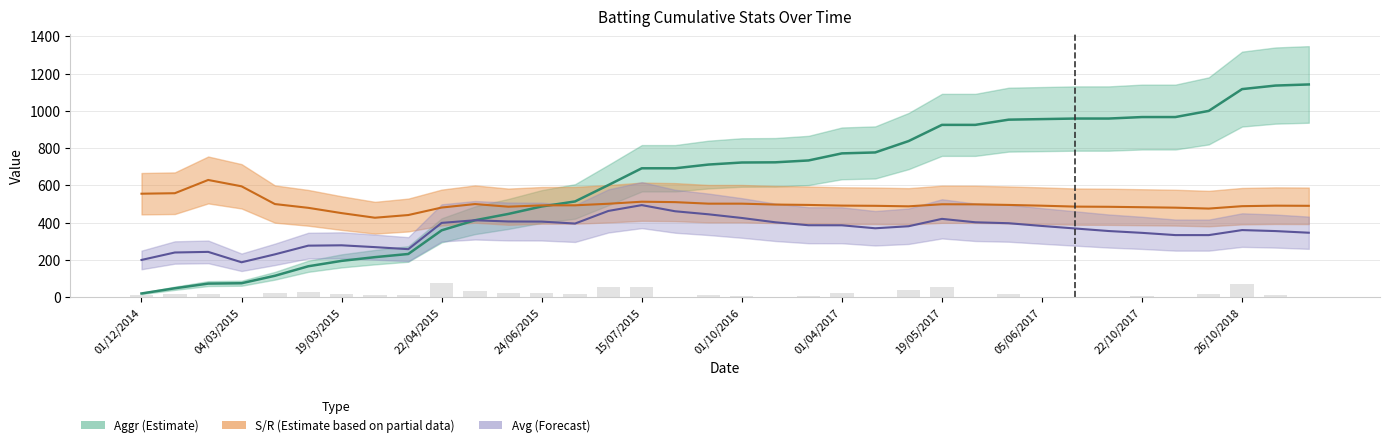

Between 21/06/2015 and 10/07/2015, which is larger?

10/07/2015